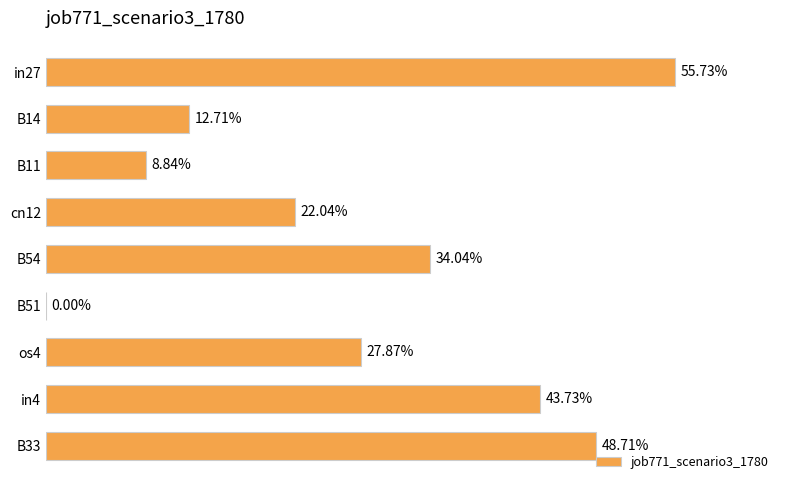

What is the difference between the second highest and minimum values?

0.5